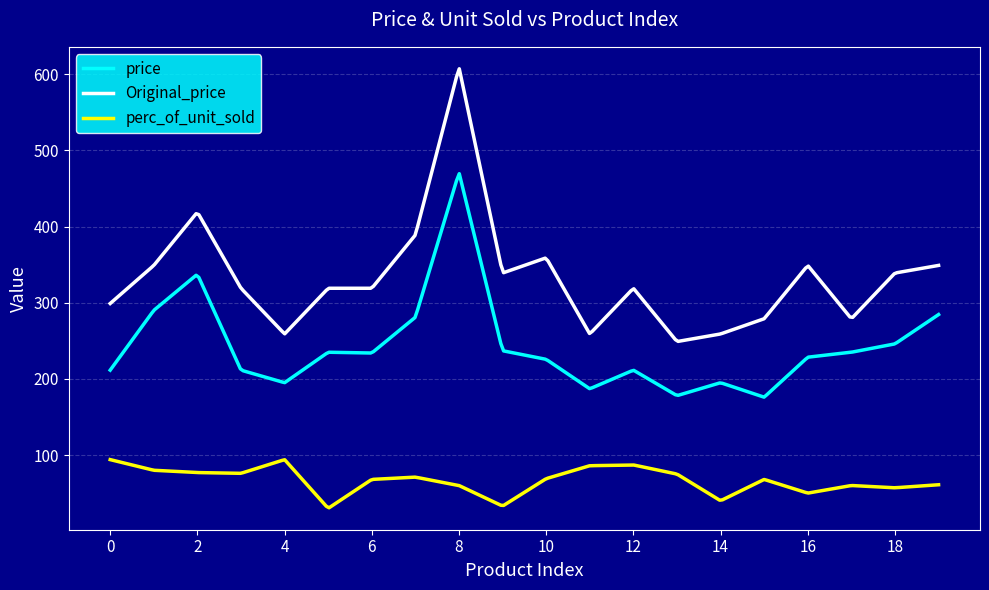

Which series has the largest range (max minus min)?

Original_price